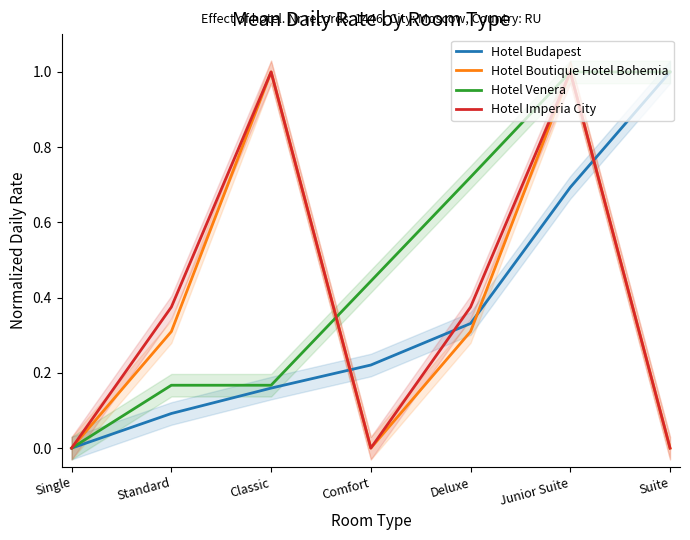

What is the label of the 3rd point from the right?

Deluxe